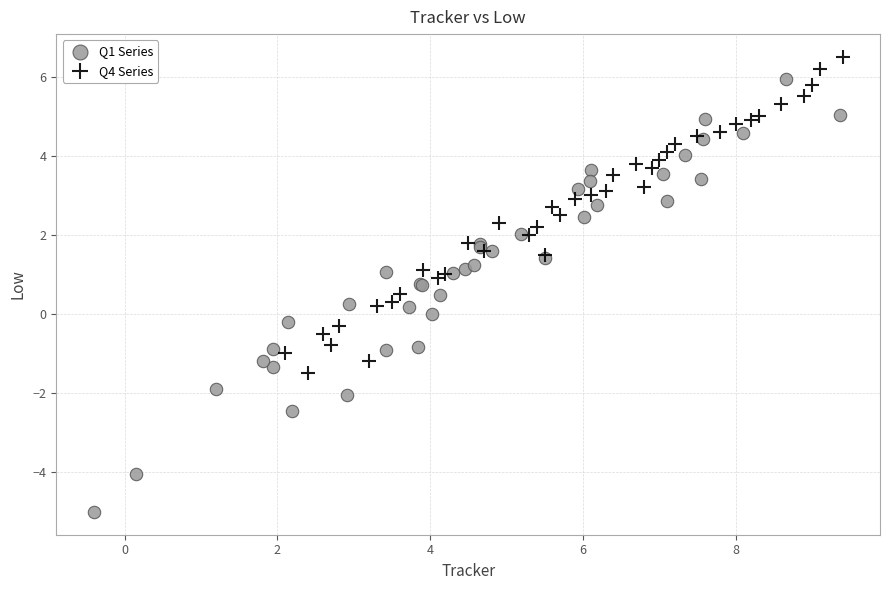

Which series contains the lowest Y value?

Q1 Series